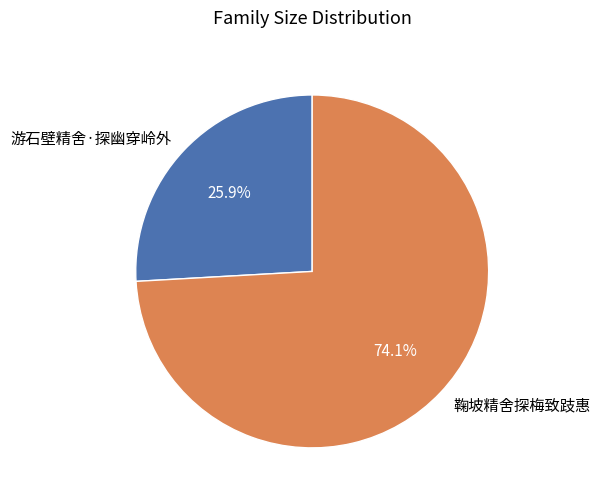

Is the sum of 游石壁精舍·探幽穿岭外 and 鞠坡精舍探梅致跂惠 greater than half?

Yes